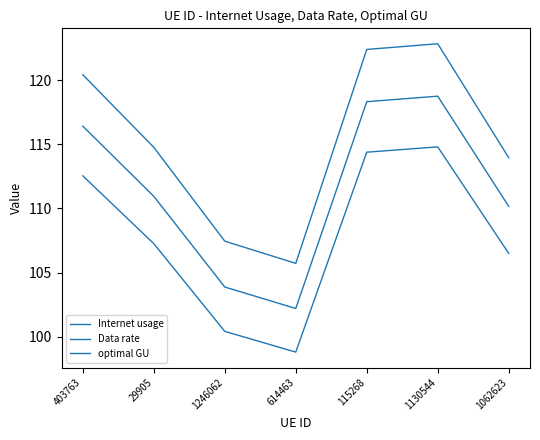

What is the difference between the maximum and minimum values in the Data rate series?

16.0